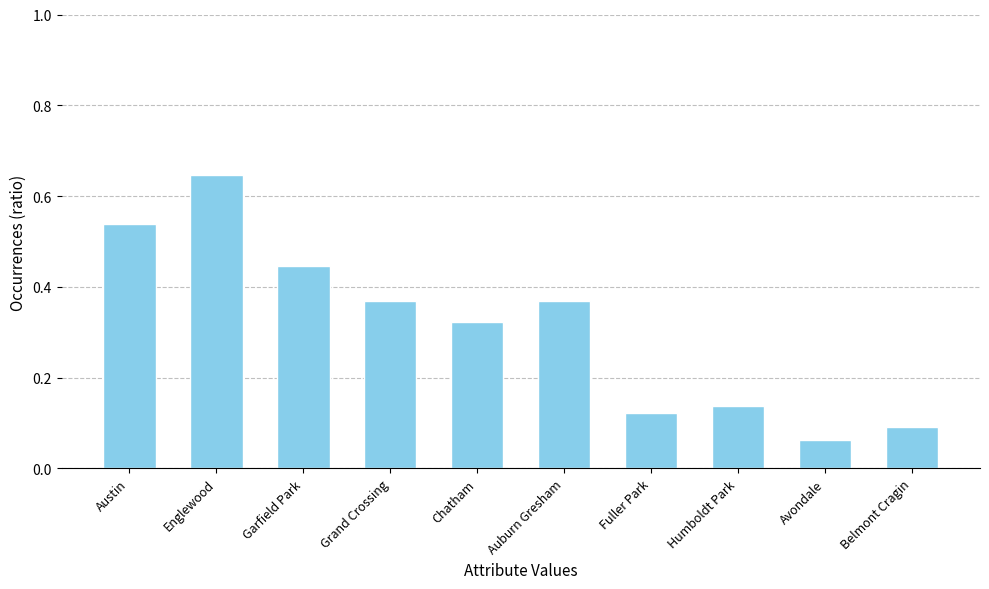

The chart shows a value of 0.0 at Avondale. True or false?

False